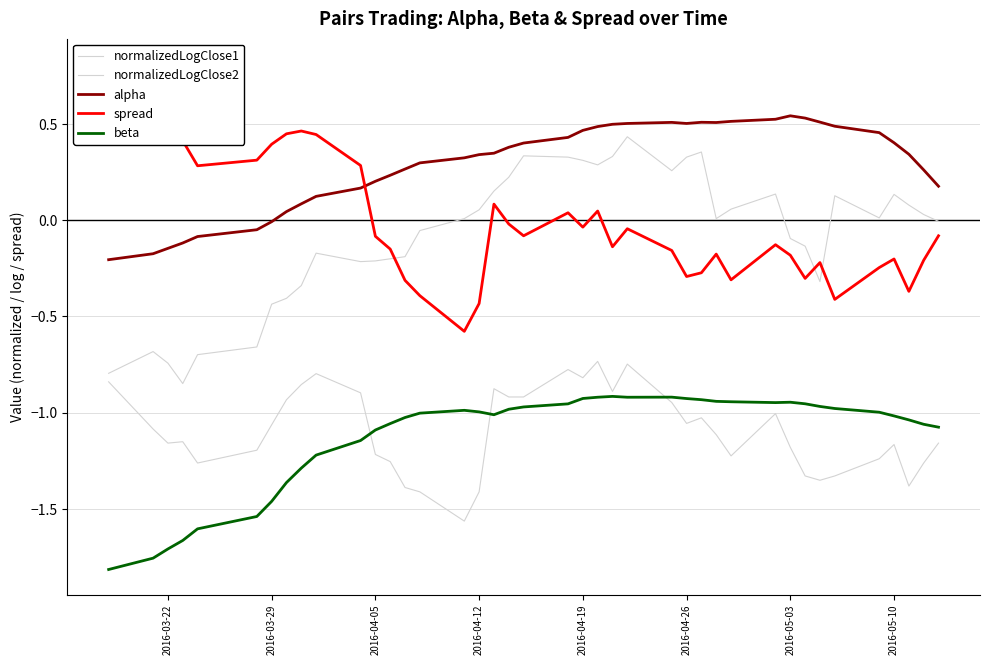

Is the value of beta at 12 greater than the value of normalizedLogClose1 at 22?

No